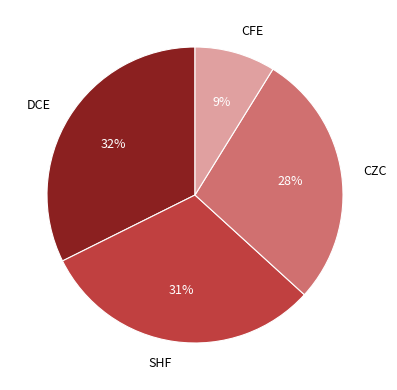

Which slice is the smallest?

CFE